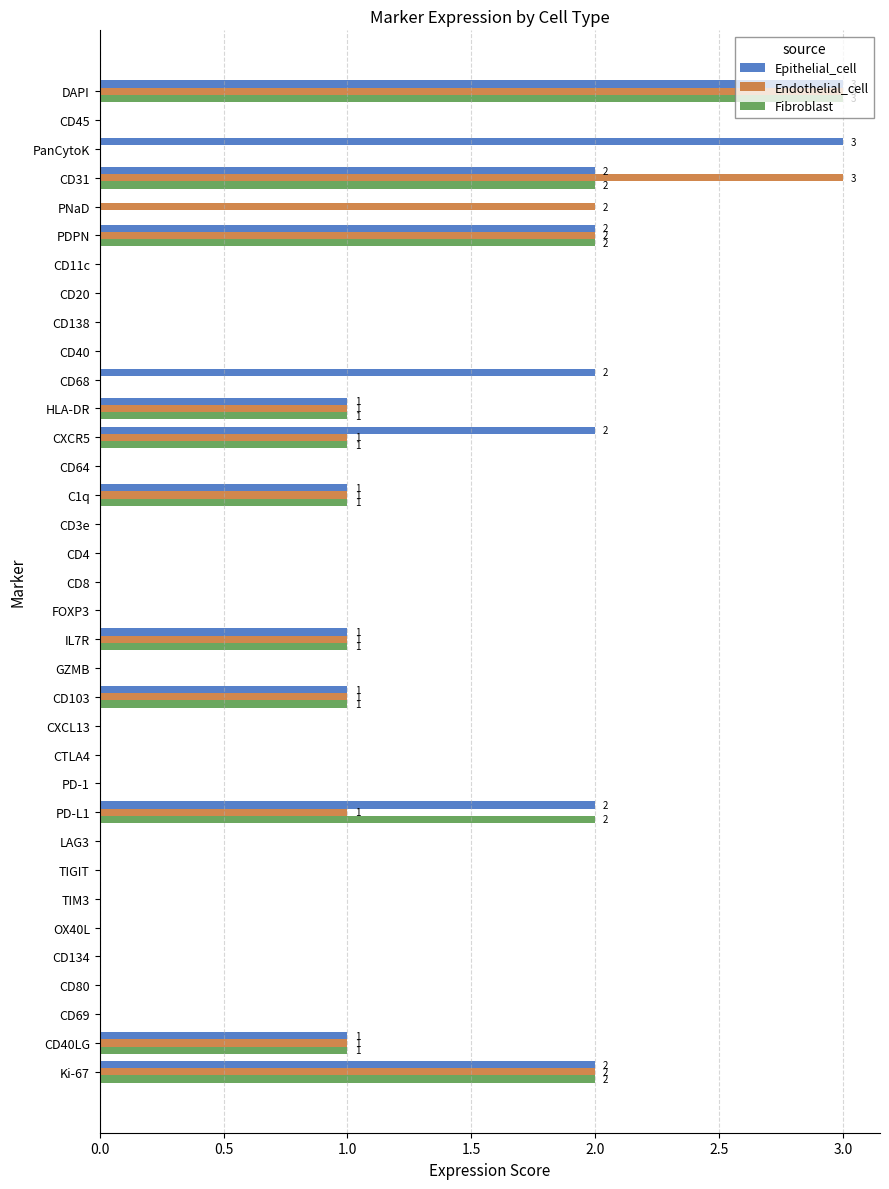

True or false: Endothelial_cell has a value of 0 at CXCL13.

True